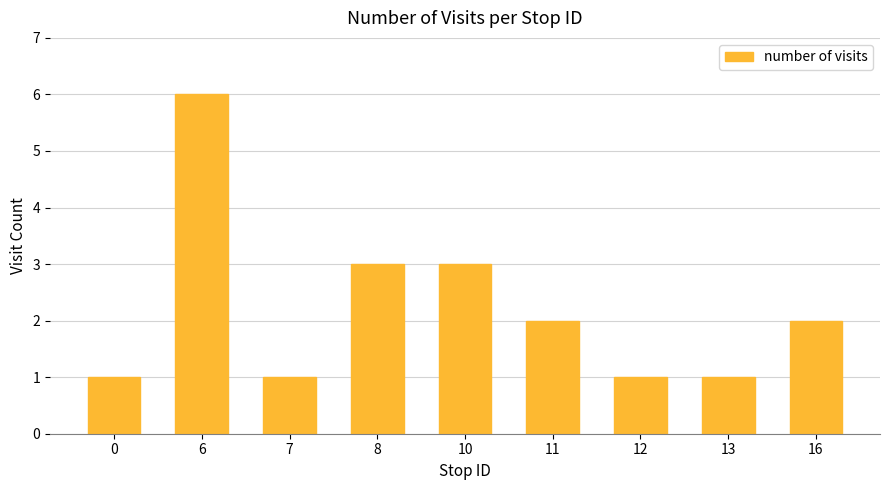

Count the values in the range 1 to 3.

8